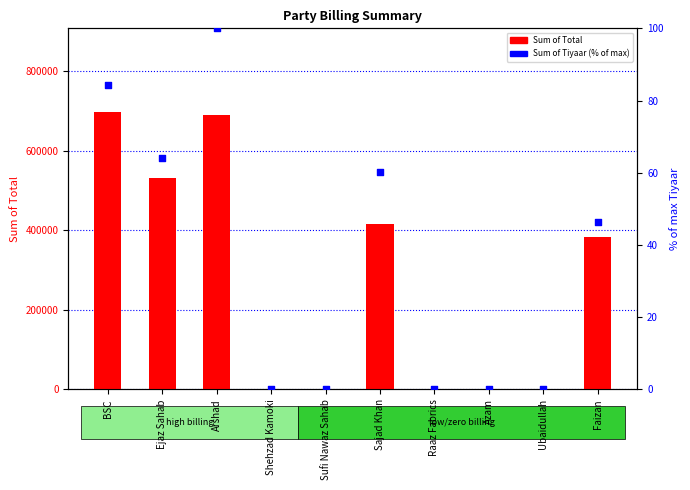

Which series reaches the minimum Y coordinate?

Sum of Total